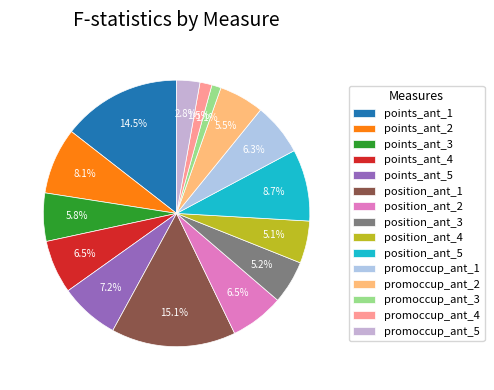

What percentage is the position_ant_1 slice, to the nearest percent?

15%